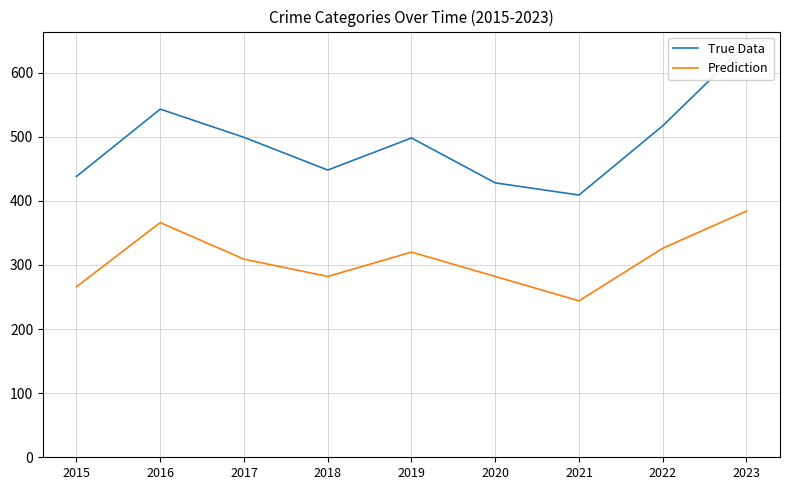

At how many categories does at least one series exceed 567?

1